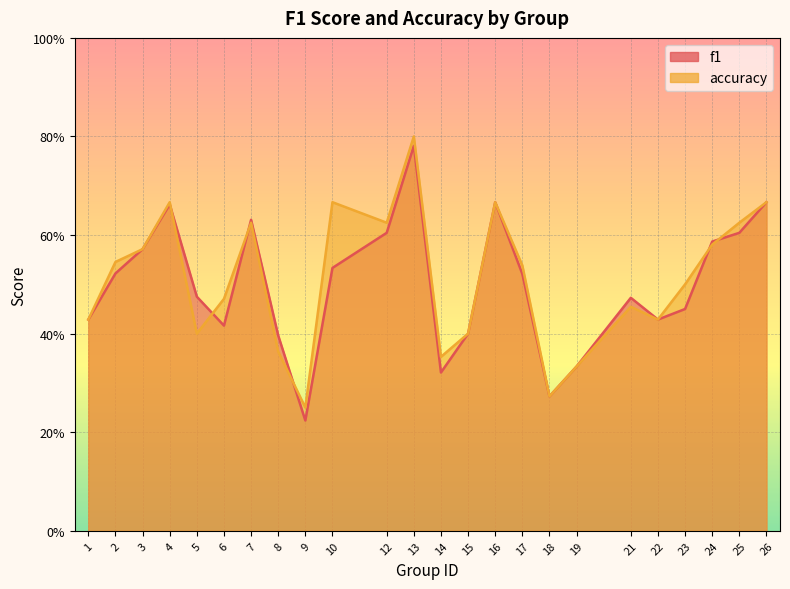

How many lines are shown in the chart?

2